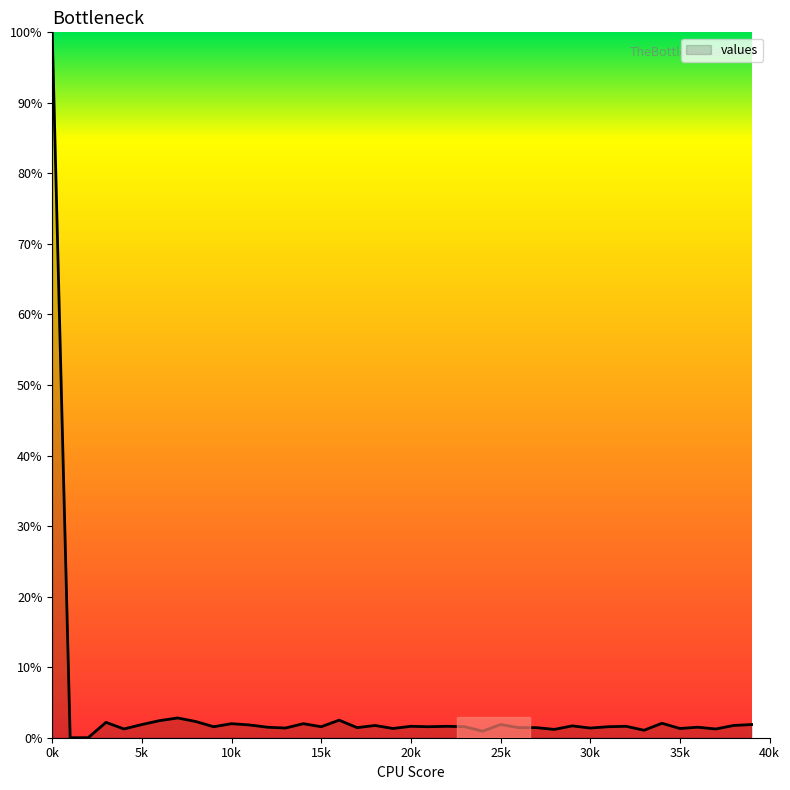

What is the greatest value displayed?

100.0